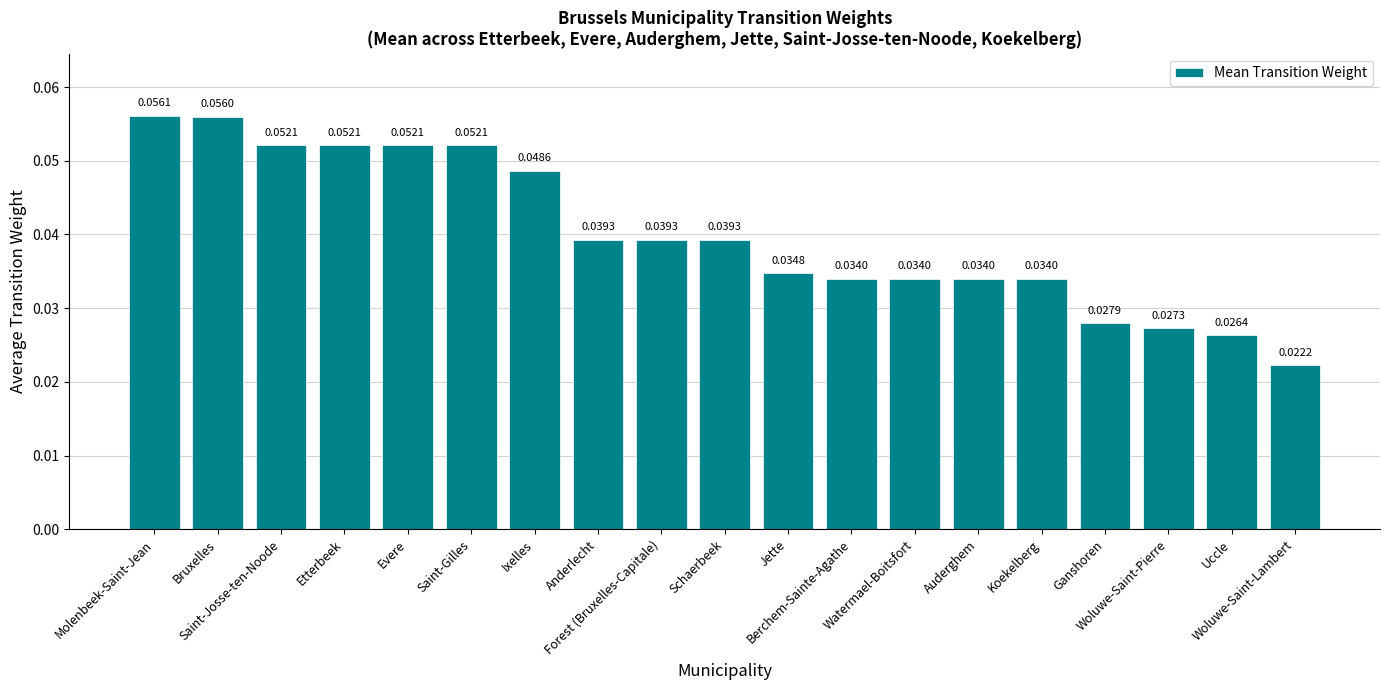

How many values are between 0 and 1?

19